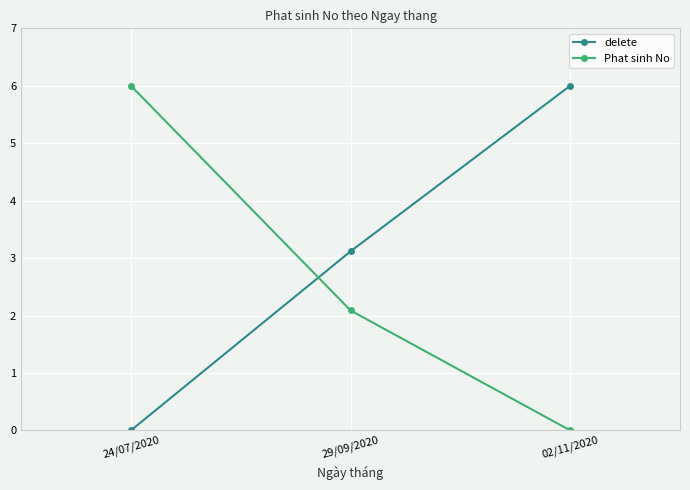

Rank the series by their average value, from lowest to highest.

Phat sinh No, delete